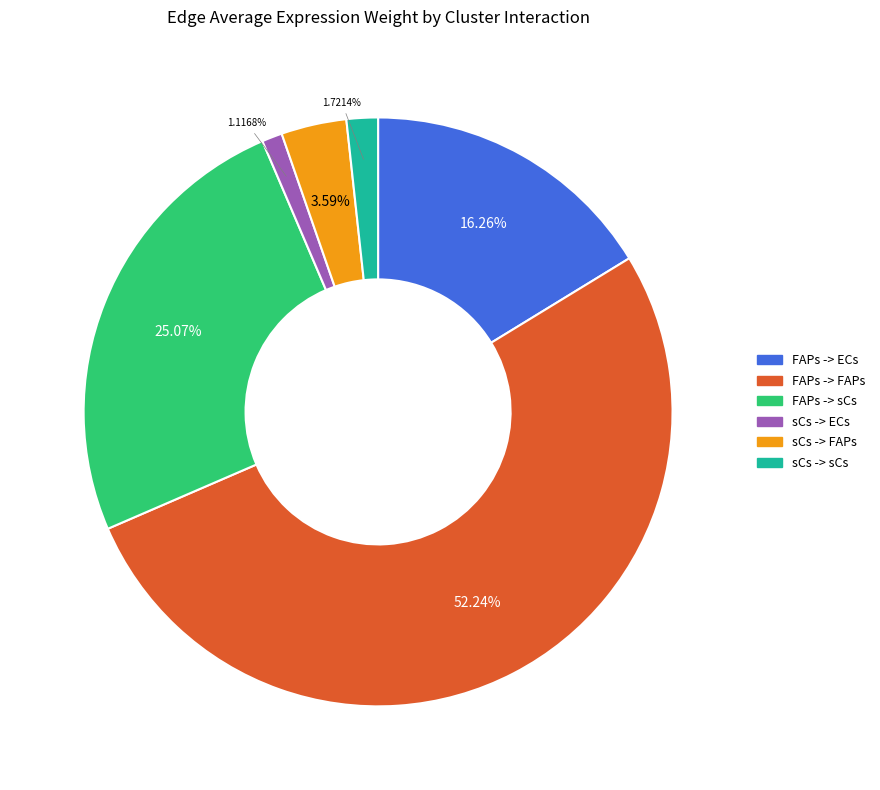

Count the number of slices in the pie.

6